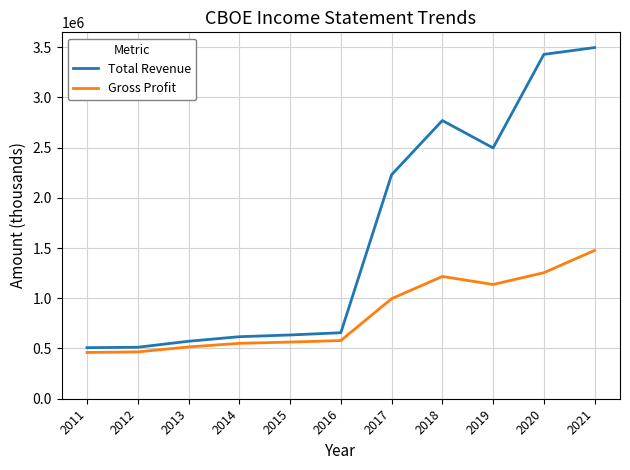

What is the difference between the maximum and minimum values in the Gross Profit series?

1015800